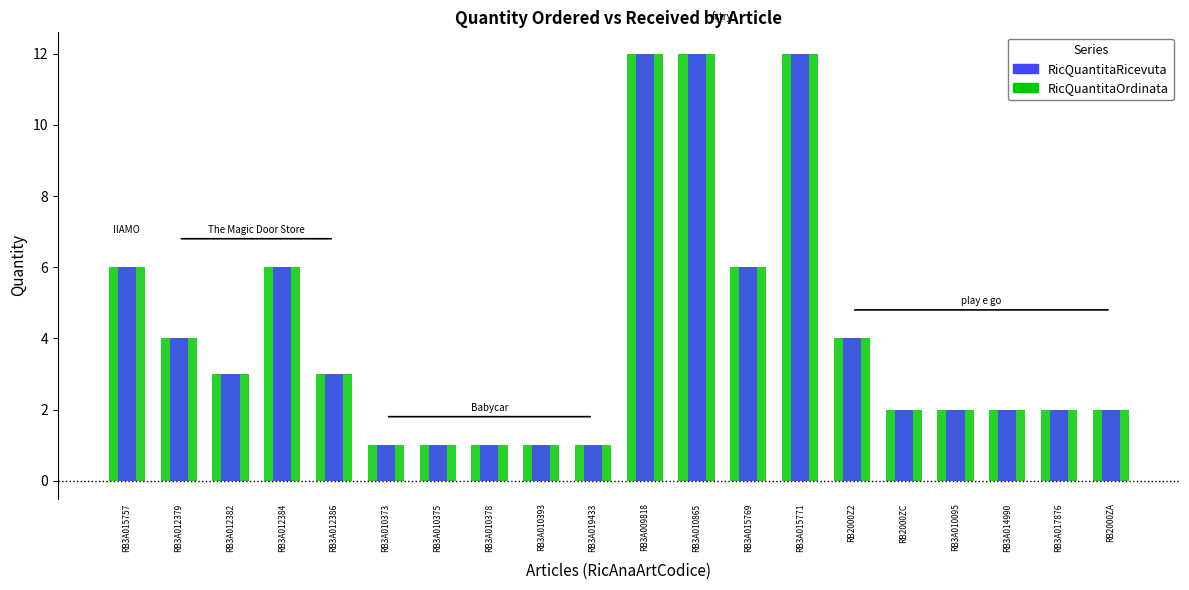

How many bars are there in each group?

2